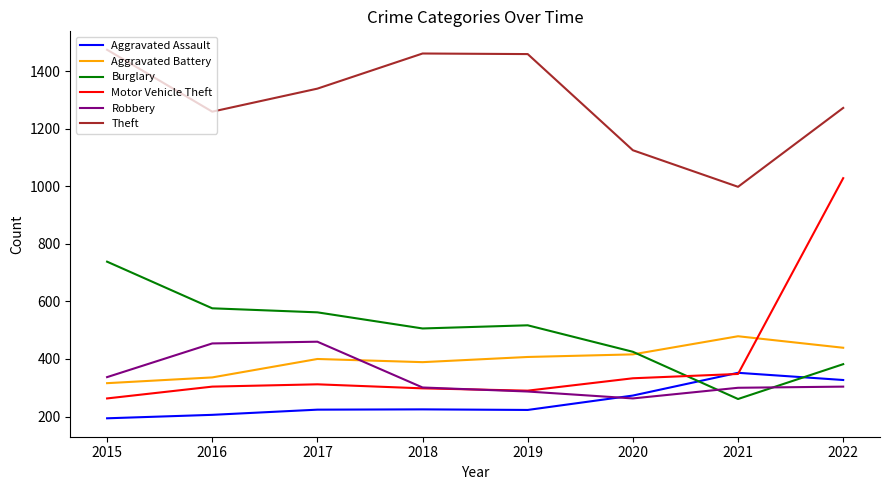

What are all the series names shown in the legend?

Aggravated Assault, Aggravated Battery, Burglary, Motor Vehicle Theft, Robbery, Theft